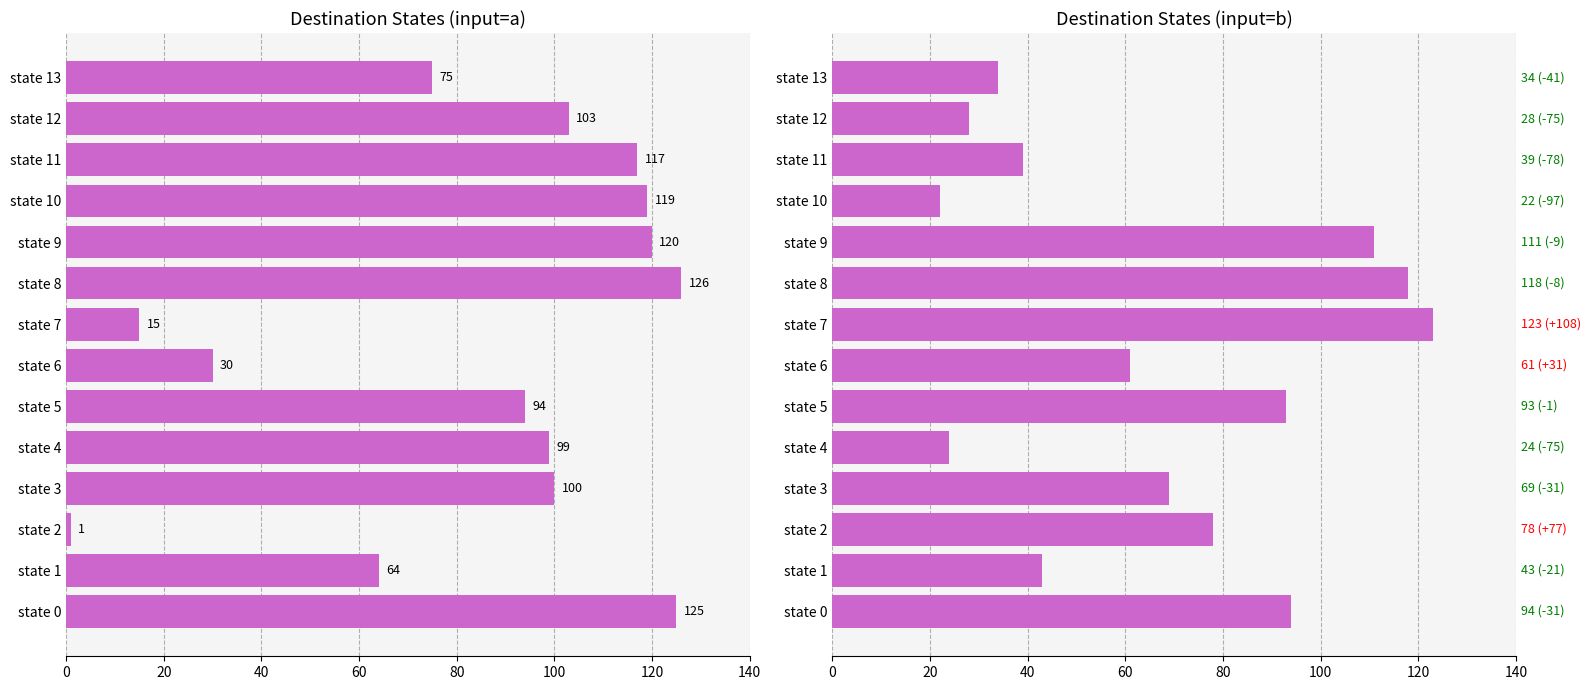

How many series are shown in this chart?

2